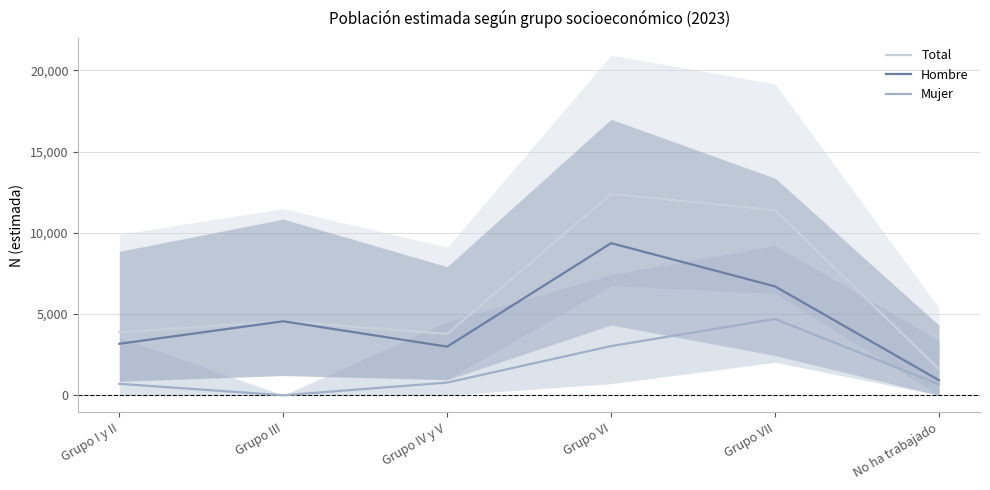

Is it true that Hombre equals 6621 at Grupo III?

False